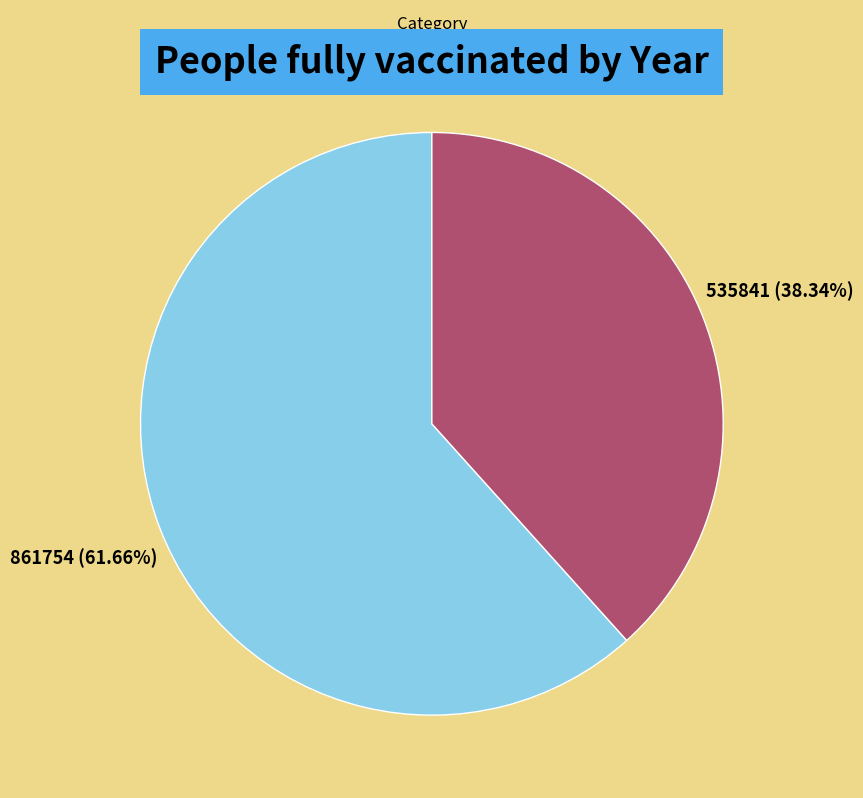

The 陈推官幽居十咏 其二 山堂旷望 slice represents 56% of the pie. True or false?

False